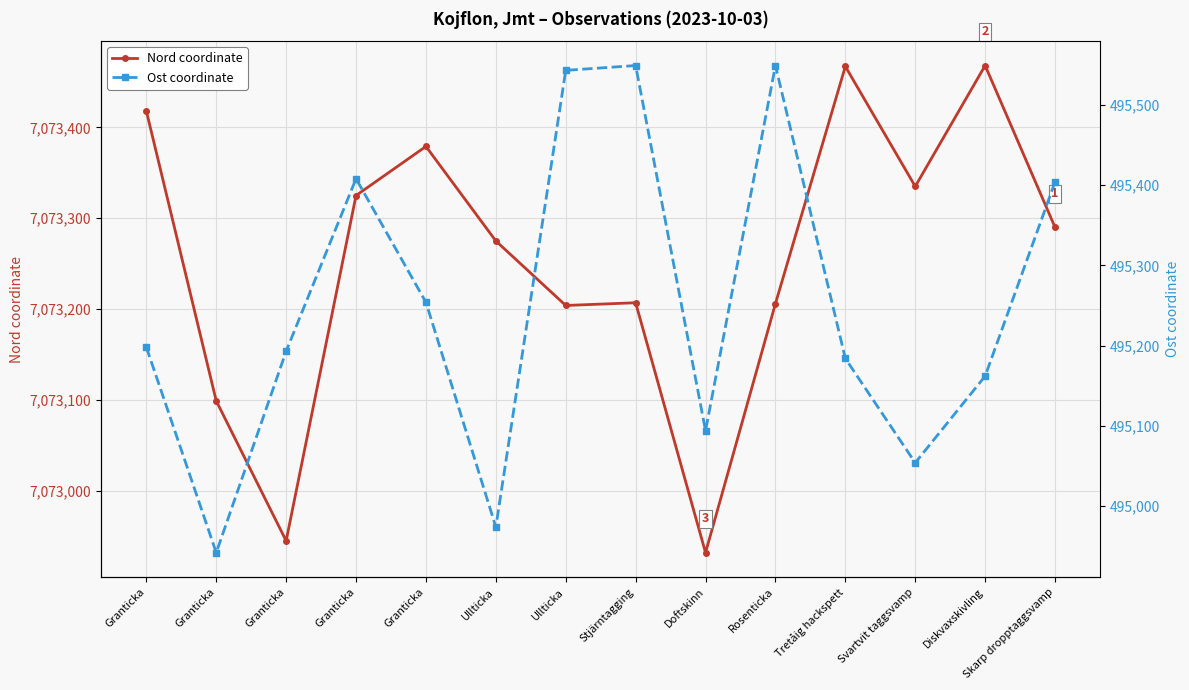

At how many categories does at least one series exceed 1019834?

14